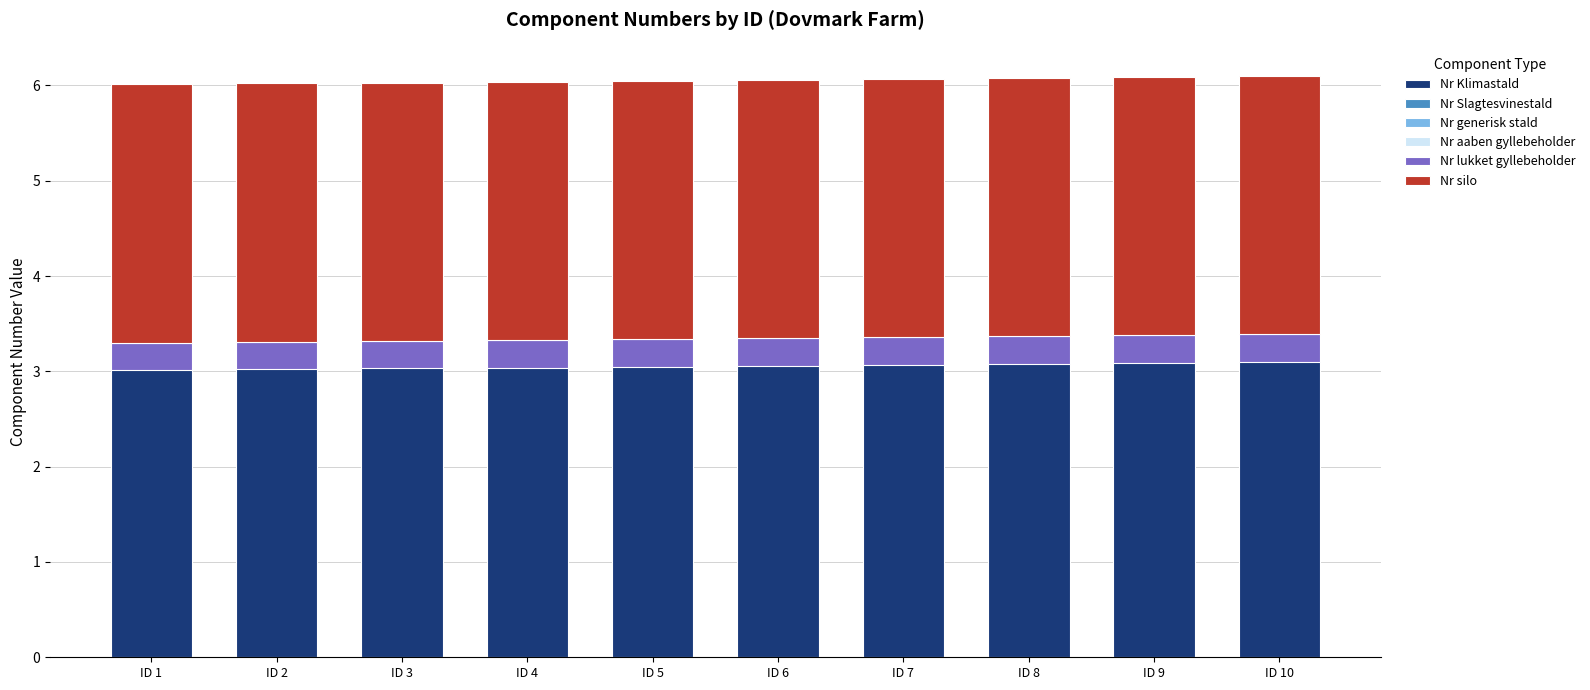

True or false: Nr lukket gyllebeholder has a value of 0.1 at ID 6.

False